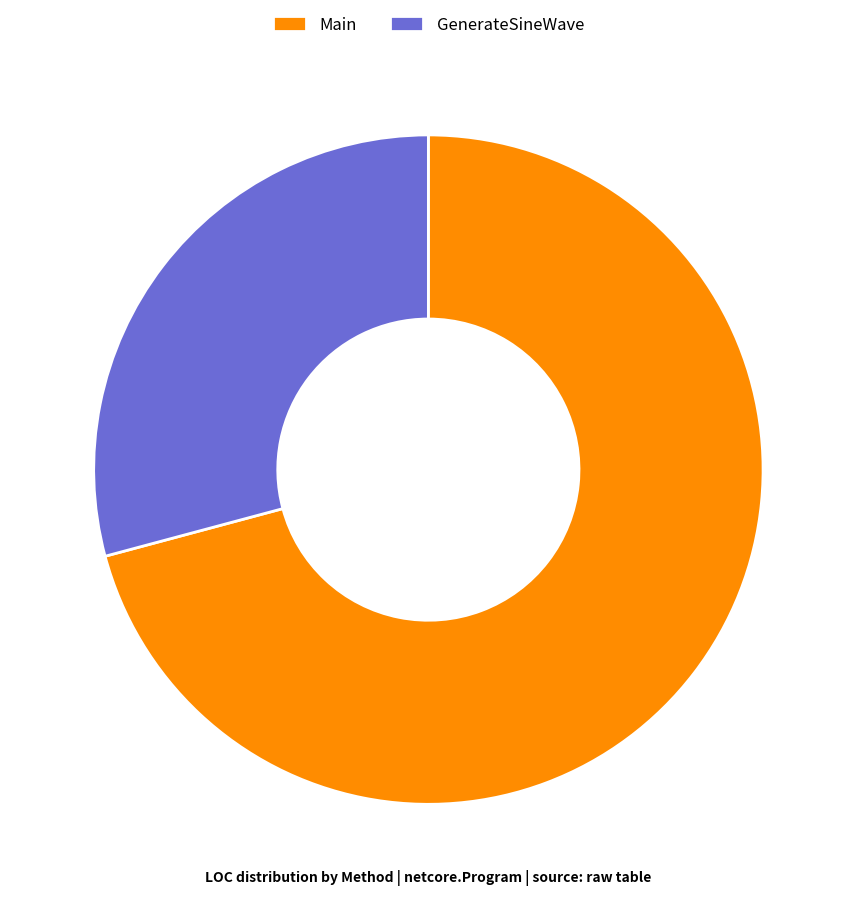

Is the sum of Main and GenerateSineWave greater than half?

Yes